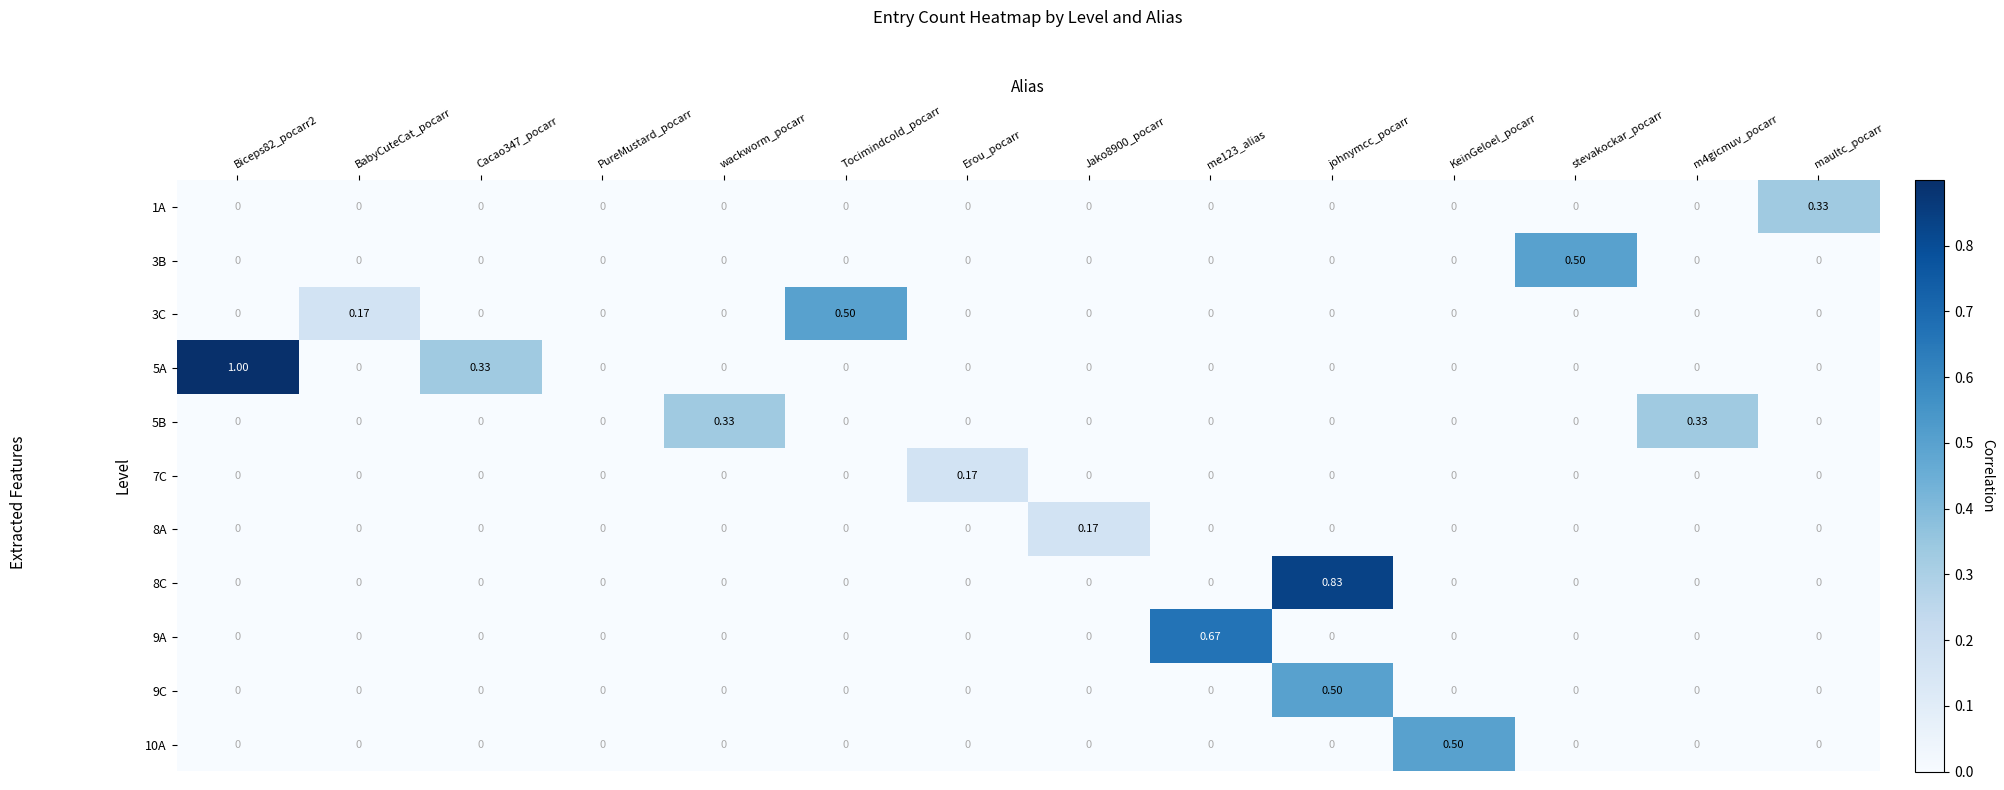

At which label does 8C reach its peak?

johnymcc_pocarr